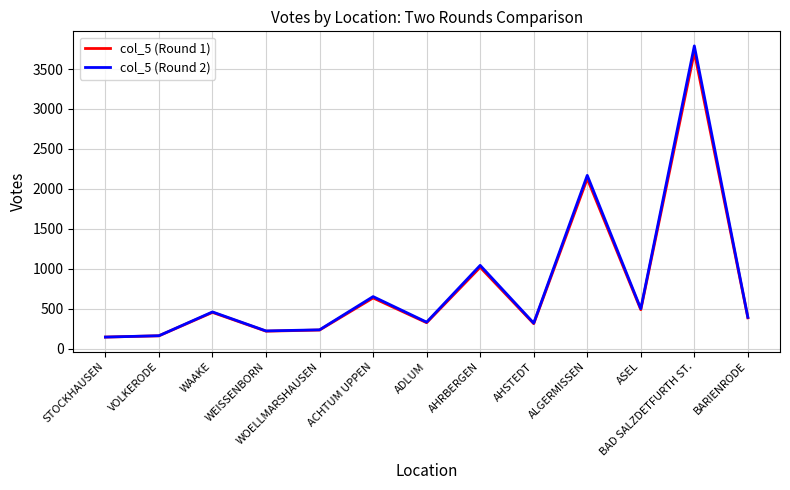

Which series has the largest range (max minus min)?

col_5 (Round 2)